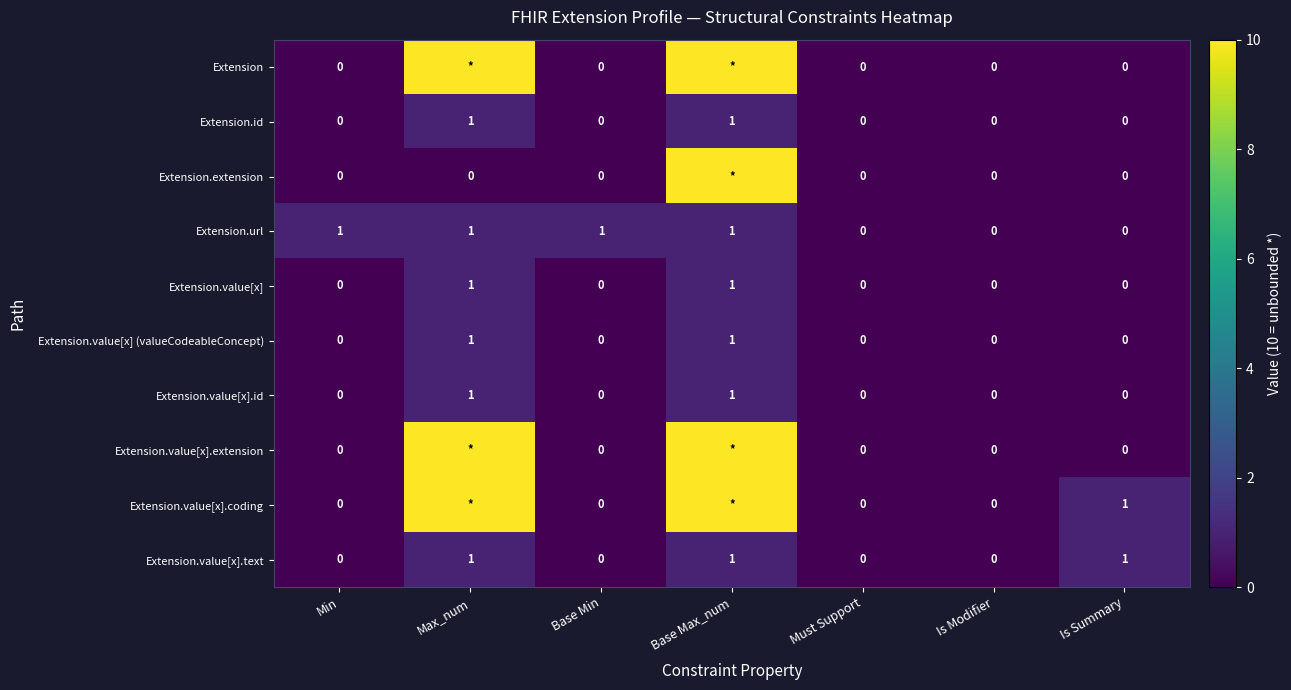

What is the sum of all Extension.url values?

4